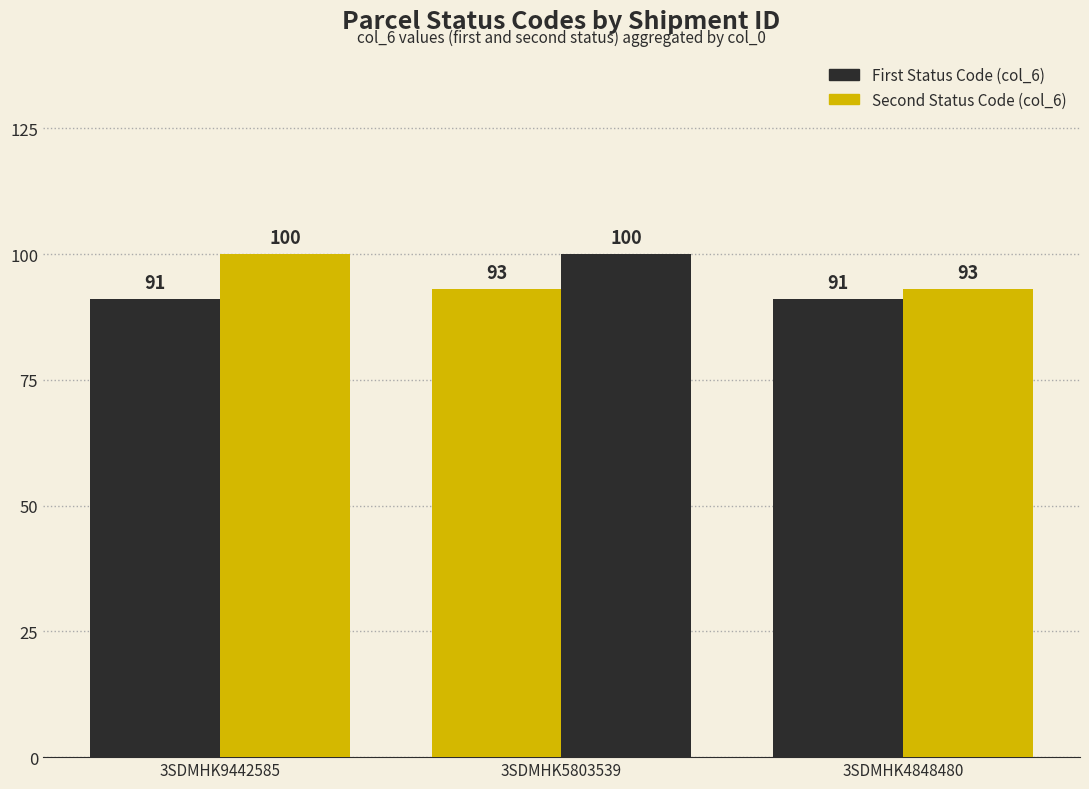

How many groups of bars are there?

3